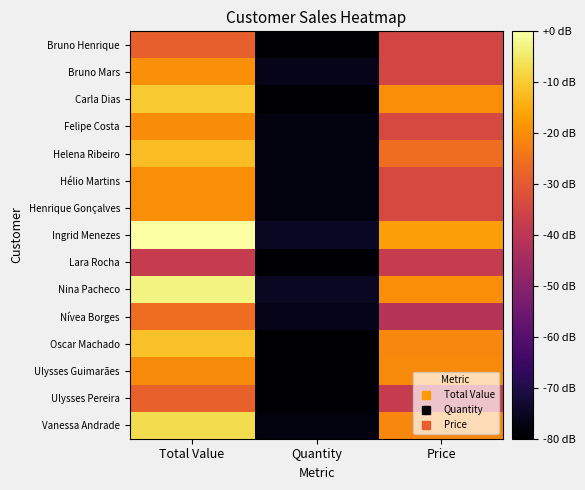

Reading right to left, list all the values displayed in this chart.

Bruno Henrique: Price=-34.7	Quantity=-85.8	Total Value=-28.7
Bruno Mars: Price=-35.0	Quantity=-76.3	Total Value=-19.4
Carla Dias: Price=-19.8	Quantity=-82.3	Total Value=-10.3
Felipe Costa: Price=-34.0	Quantity=-77.9	Total Value=-20.0
Helena Ribeiro: Price=-25.8	Quantity=-77.9	Total Value=-11.9
Hélio Martins: Price=-33.8	Quantity=-77.9	Total Value=-19.9
Henrique Gonçalves: Price=-33.8	Quantity=-77.9	Total Value=-19.8
Ingrid Menezes: Price=-16.9	Quantity=-75.0	Total Value=0.0
Lara Rocha: Price=-37.9	Quantity=-91.9	Total Value=-38.1
Nina Pacheco: Price=-19.8	Quantity=-75.0	Total Value=-2.9
Nívea Borges: Price=-41.2	Quantity=-76.3	Total Value=-25.7
Oscar Machado: Price=-21.0	Quantity=-82.3	Total Value=-11.4
Ulysses Guimarães: Price=-20.6	Quantity=-91.9	Total Value=-20.6
Ulysses Pereira: Price=-37.9	Quantity=-82.3	Total Value=-28.4
Vanessa Andrade: Price=-21.1	Quantity=-77.9	Total Value=-7.1